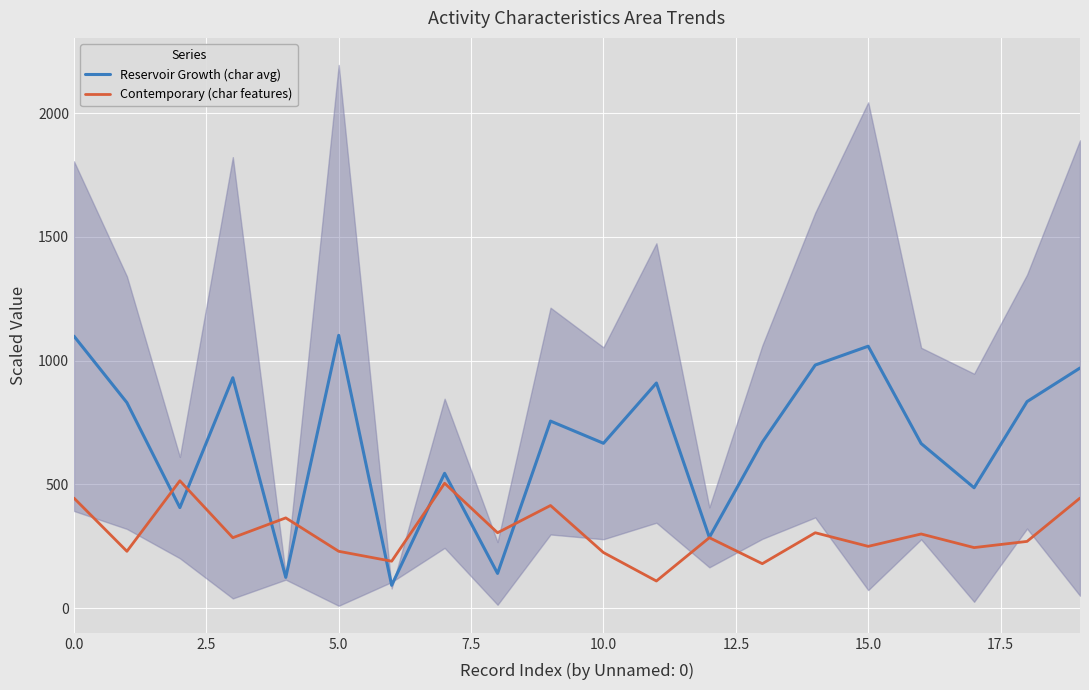

What value does the Contemporary (char features) series have at 0.0?

445.0